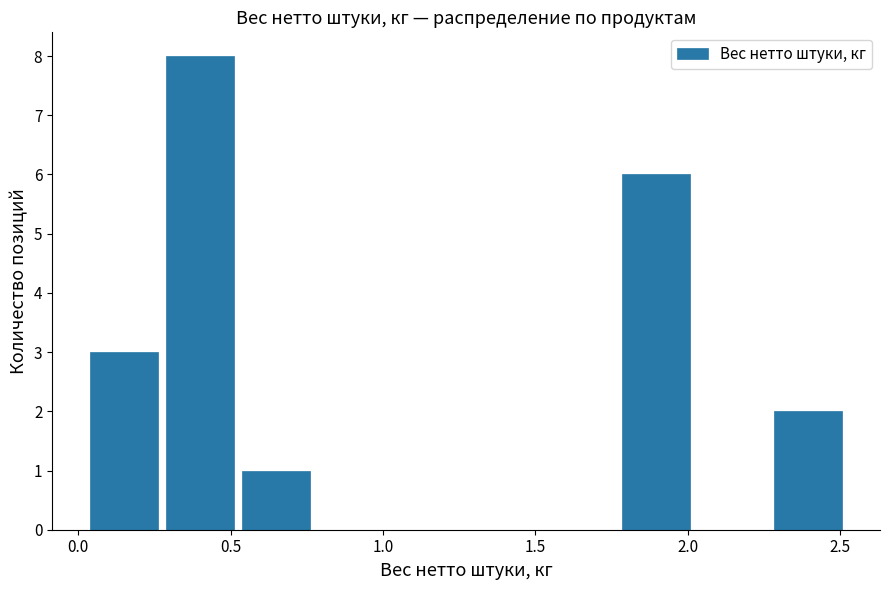

Reading left to right, transcribe this chart: for each bar, give the range it covers on the x-axis and its height. Neither the bar edges nor the heights are printed on the chart, so give them approximately, as read against the axes.

0.05 to 0.25: 3
0.25 to 0.50: 8
0.50 to 0.75: 1
0.75 to 1.00: 0
1.00 to 1.25: 0
1.25 to 1.50: 0
1.50 to 1.75: 0
1.75 to 2.00: 6
2.00 to 2.25: 0
2.25 to 2.50: 2